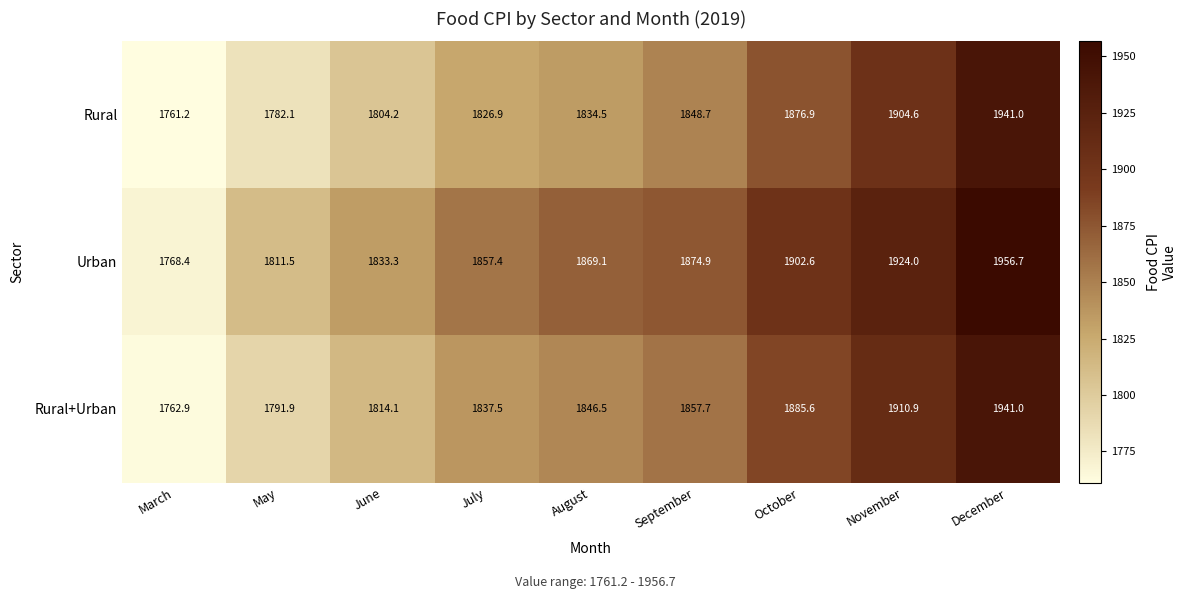

How many series are shown in this chart?

3